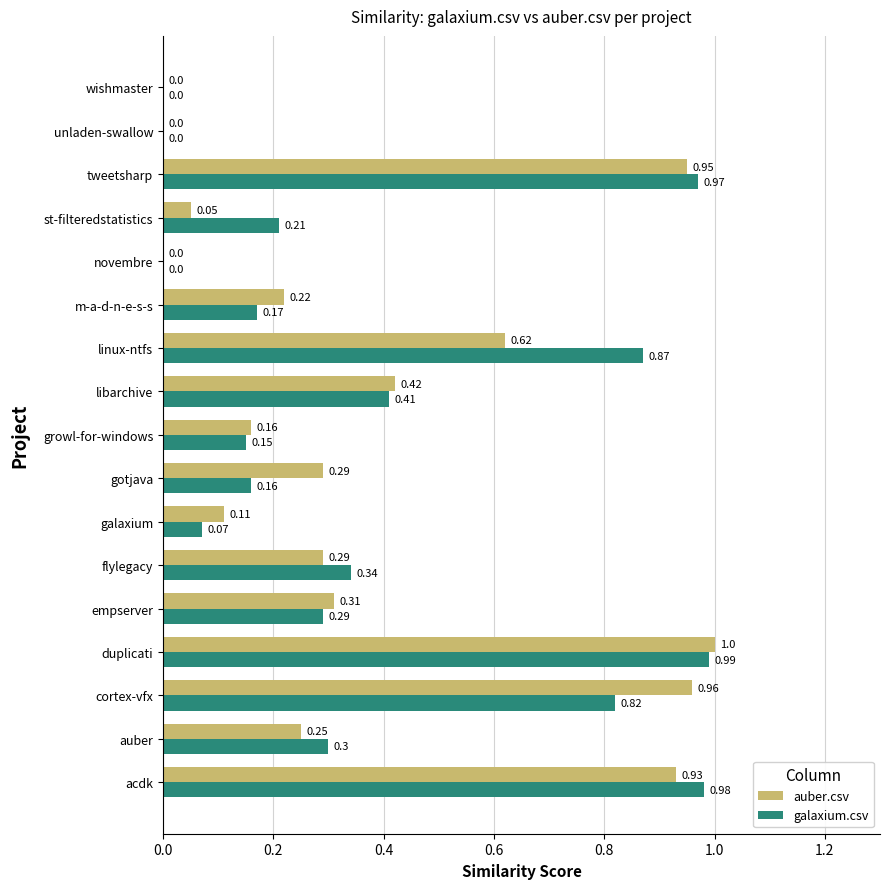

Which series has the largest total across all categories?

galaxium.csv